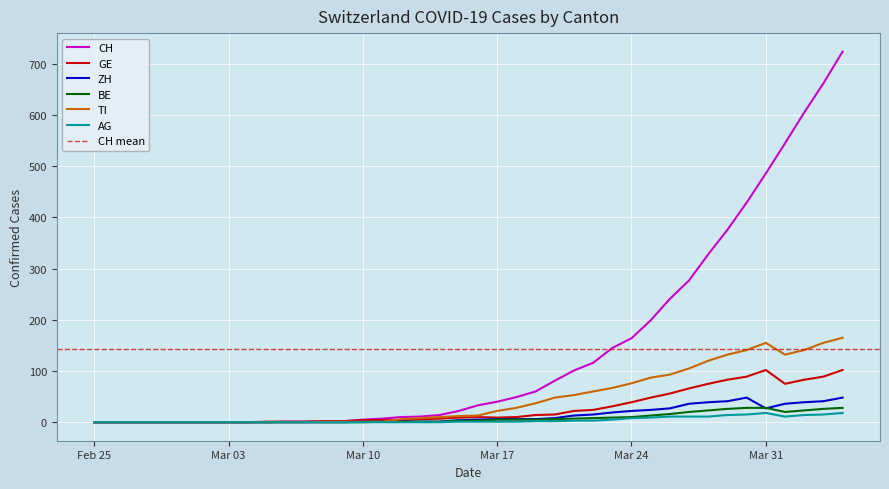

Reading right to left, list all the values displayed in this chart.

CH: 724	662	605	545	486	429	376	328	277	241	199	164	145	116	101	81	60	49	40	33	22	14	11	10	7	5	2	2	1	1	0	0	0	0	0	0	0	0	0	0
GE: 102	89	83	75	102	89	83	75	66	56	48	39	31	24	22	15	14	10	9	10	9	7	6	4	4	4	2	2	1	1	1	0	0	0	0	0	0	0	0	0
ZH: 48	41	39	36	27	48	41	39	36	27	24	22	19	15	13	8	6	6	6	5	4	1	1	1	1	1	0	0	0	0	0	0	0	0	0	0	0	0	0	0
BE: 28	26	23	20	28	28	26	23	20	16	13	10	9	8	7	6	5	5	5	3	3	1	1	1	1	0	0	0	0	0	0	0	0	0	0	0	0	0	0	0
TI: 165	155	141	132	155	141	132	120	105	93	87	76	67	60	53	48	37	28	22	13	12	10	8	6	1	1	1	1	0	0	0	0	0	0	0	0	0	0	0	0
AG: 18	15	14	11	18	15	14	11	11	11	9	8	5	3	3	2	2	1	1	1	1	0	0	0	0	0	0	0	0	0	0	0	0	0	0	0	0	0	0	0